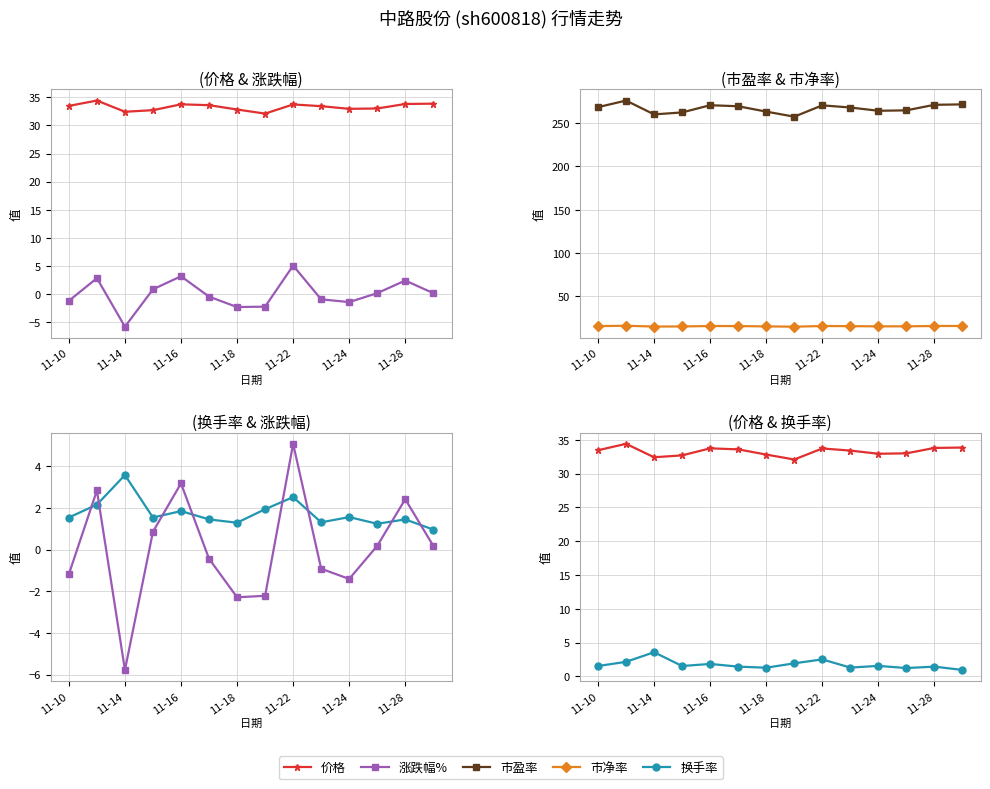

What is the total value across all series at 9?

317.5